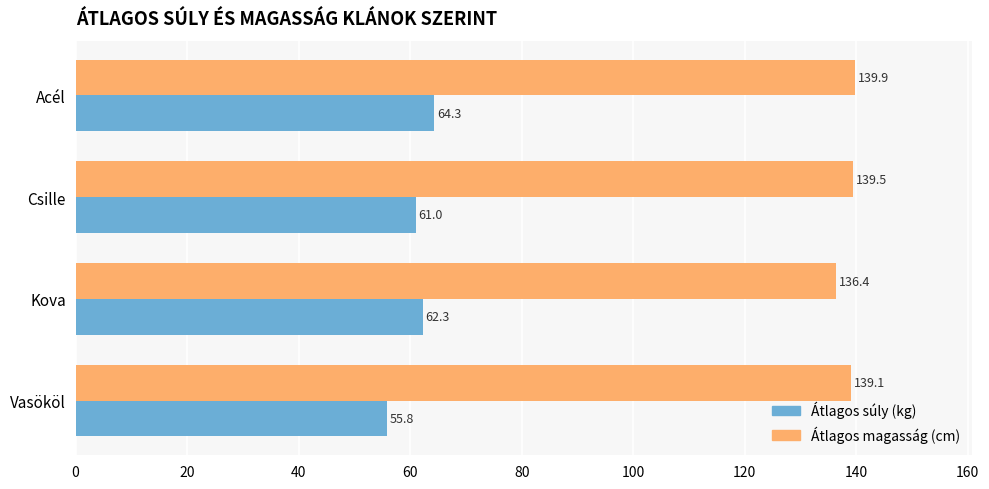

What is the difference between the maximum and minimum values in the Átlagos súly (kg) series?

8.5